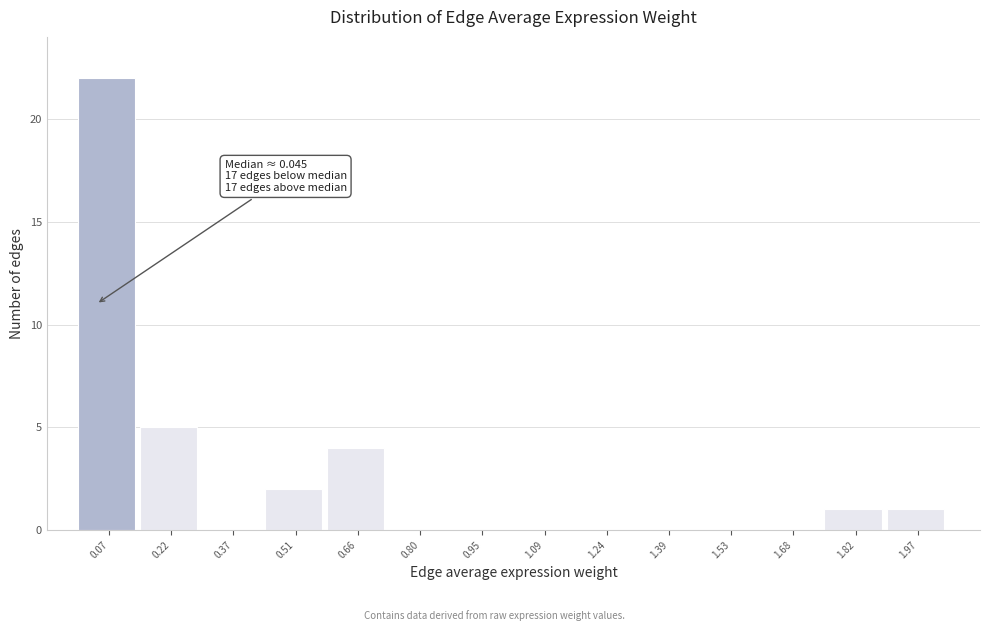

Over which range of the x-axis is the bar tallest?

0.00 to 0.14